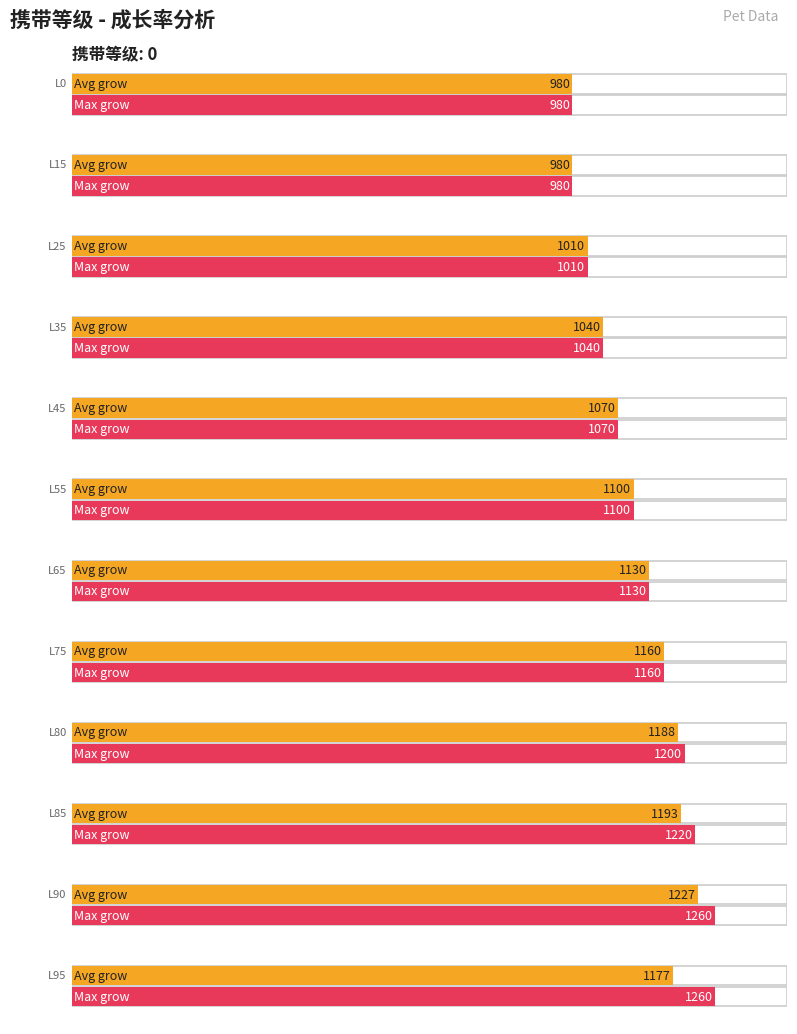

Does the chart contain any negative values?

No